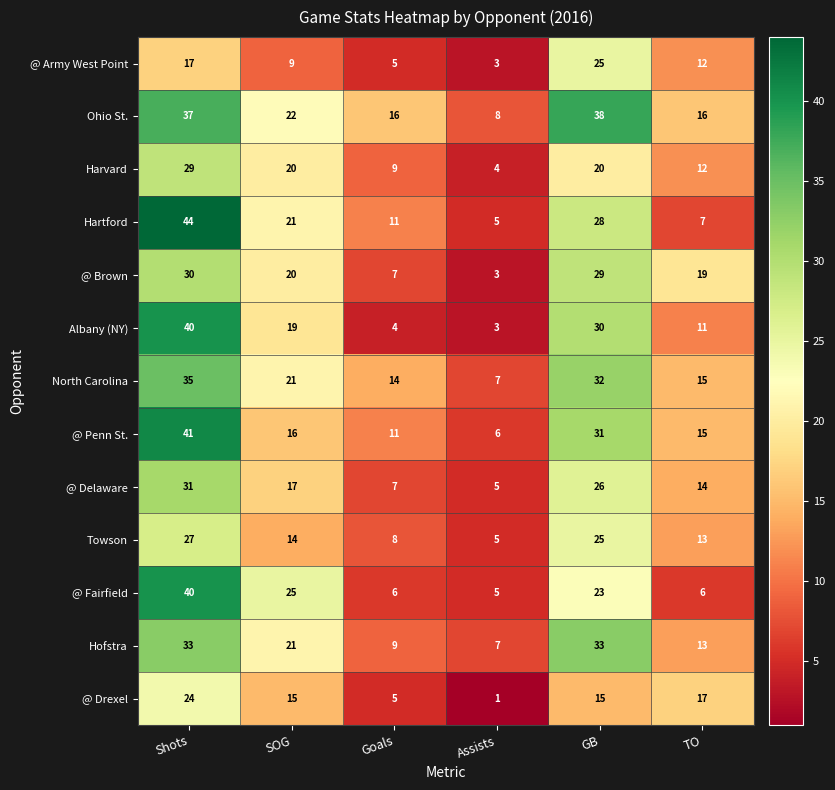

True or false: @ Army West Point has a value of 3 at TO.

False